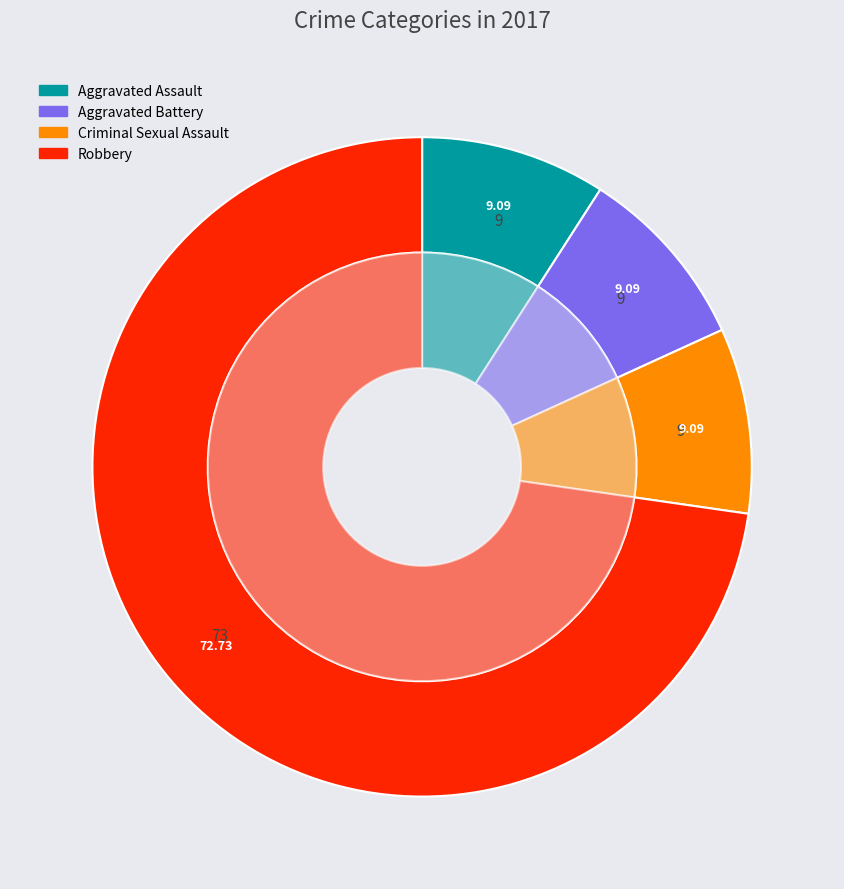

True or false: Aggravated Battery accounts for 9% of the total.

True